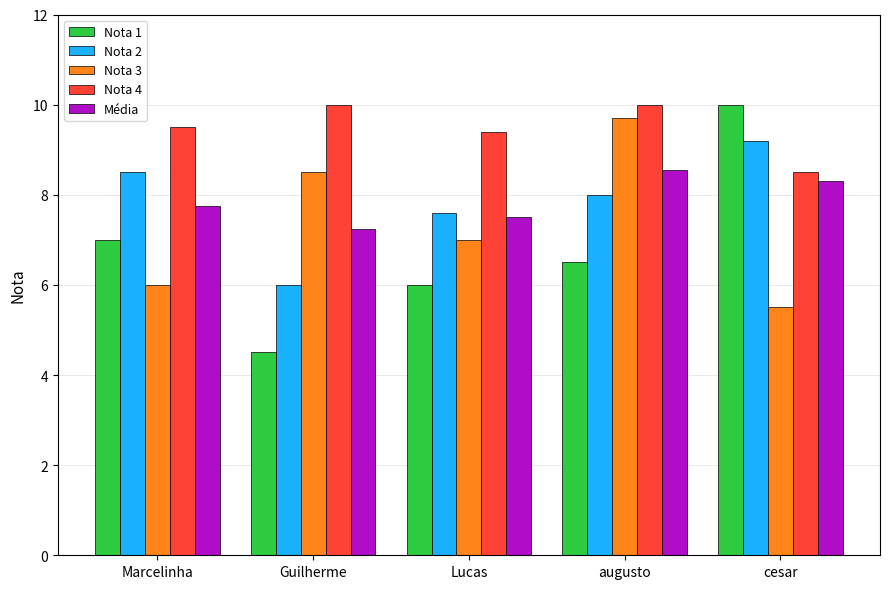

Which series has the largest range (max minus min)?

Nota 1